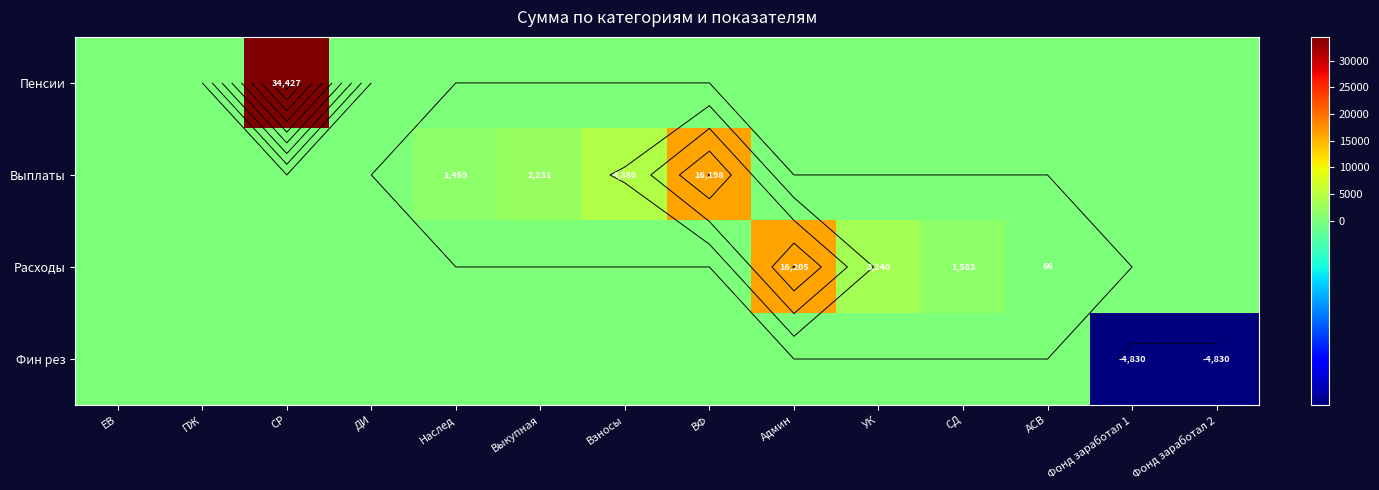

Which series has the largest total across all categories?

Пенсии